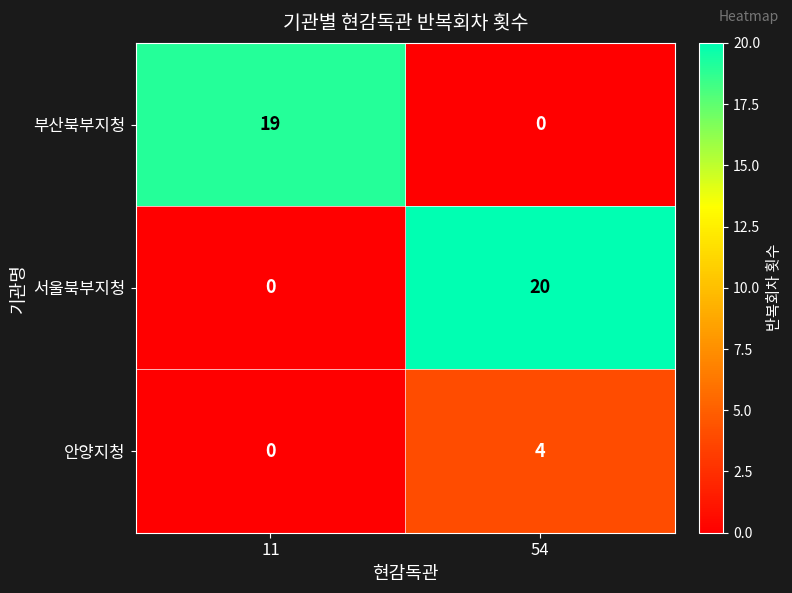

What is the total value across all series at 54?

24